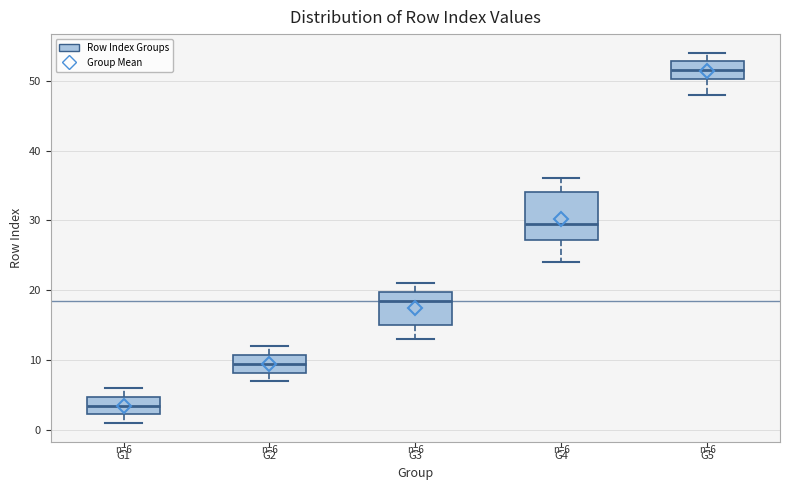

Comparing the boxes themselves (not the whiskers), which one is the tallest?

G4